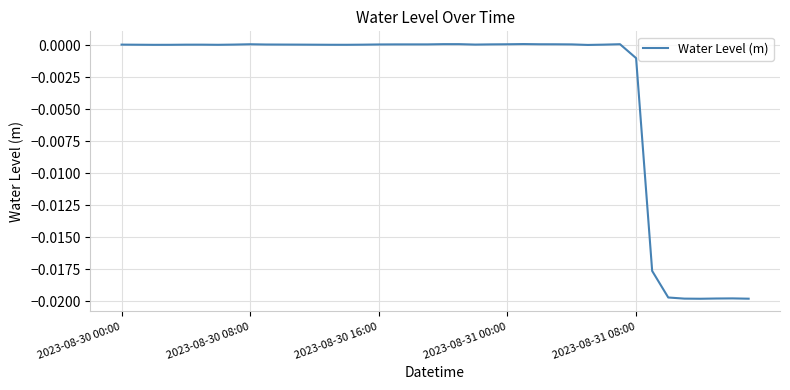

At which label does the data first exceed 0?

2023-08-30 00:00